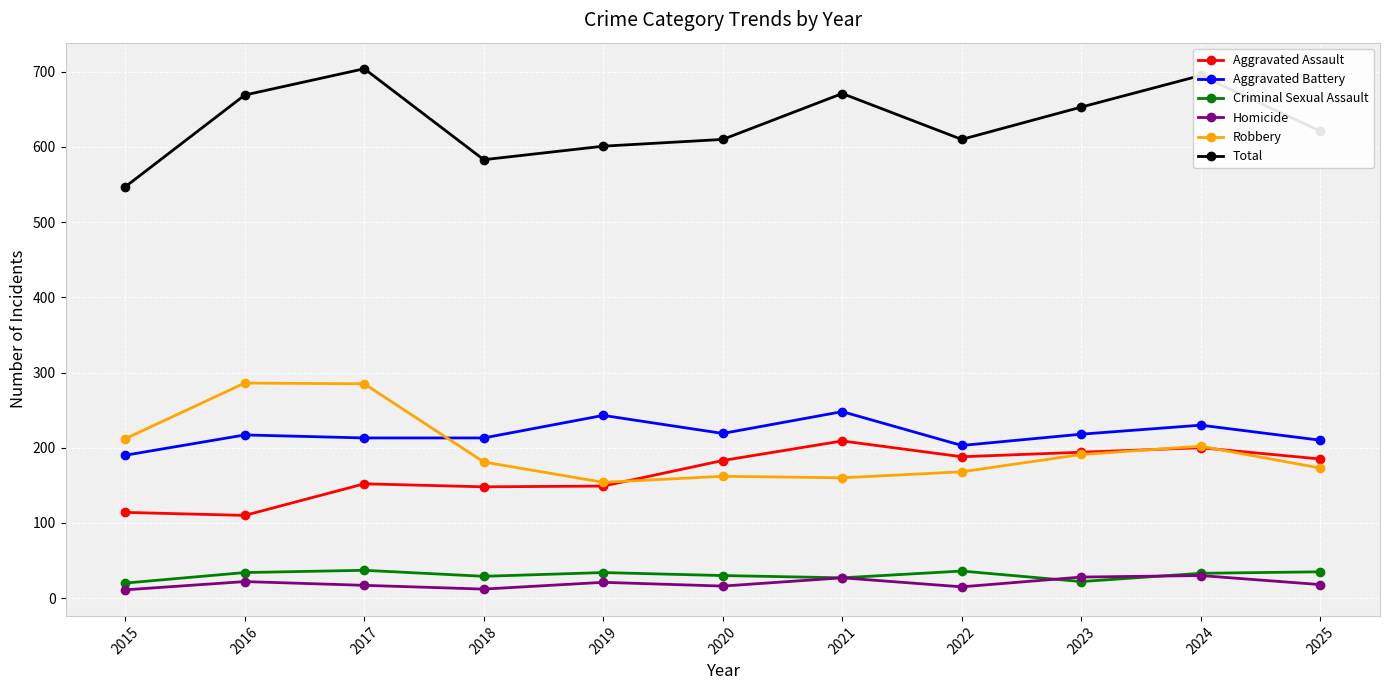

Is this an area chart (filled region under the line)?

No